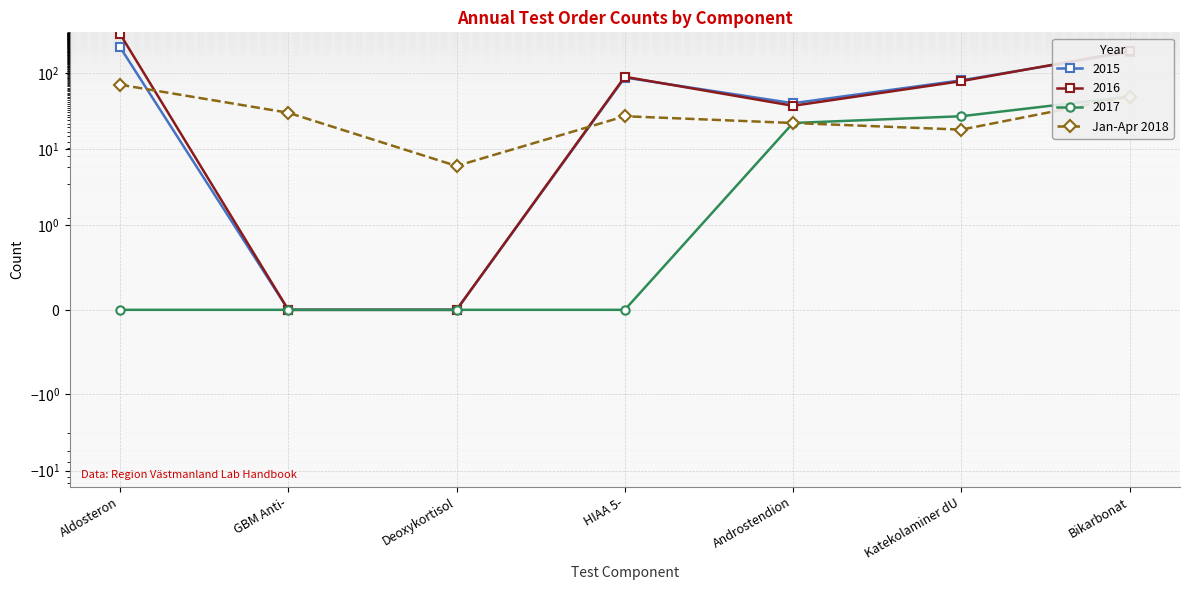

How many data points are less than 27?

3